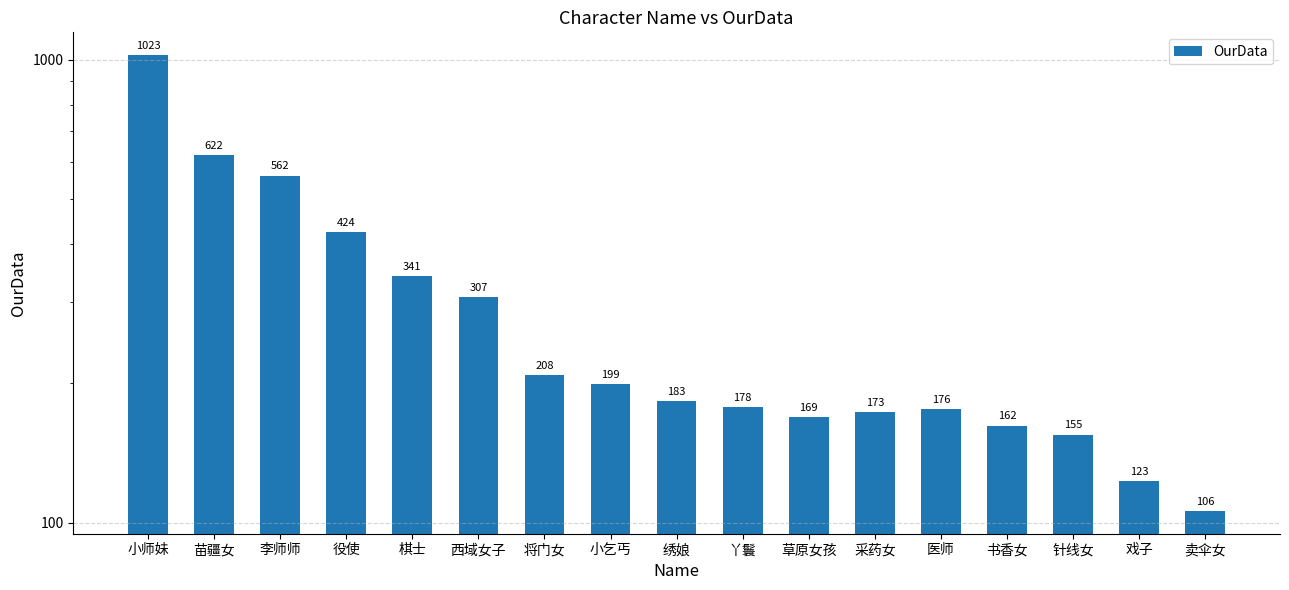

What is the sum of the values at 小师妹 and 采药女?

1196